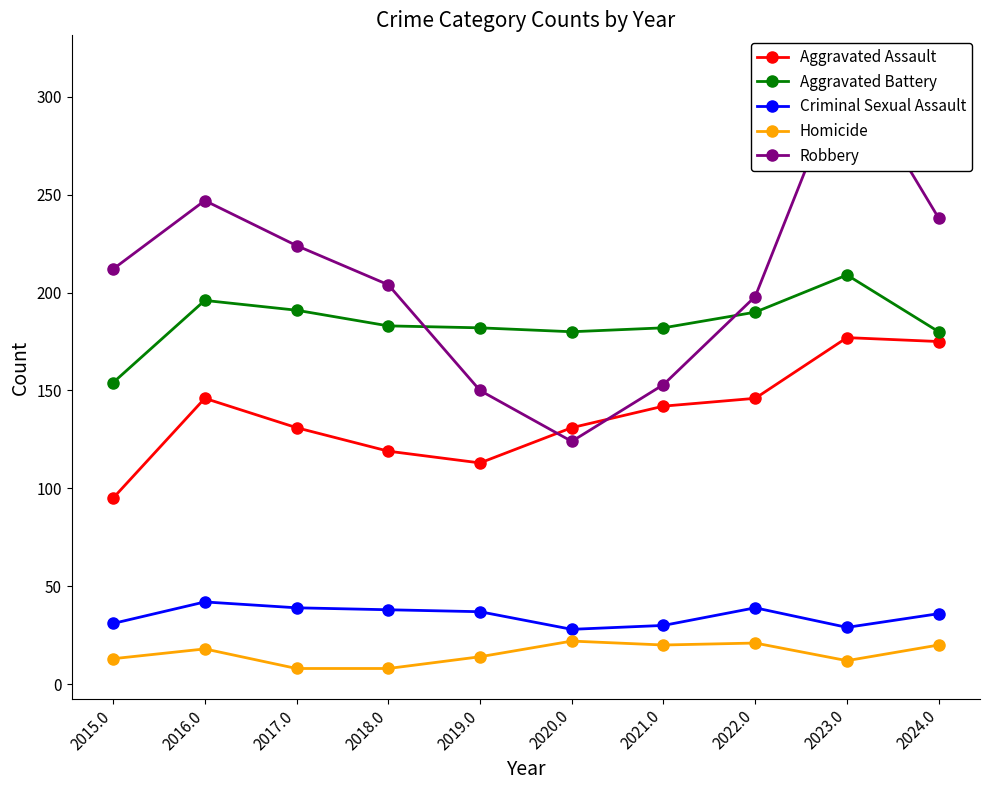

How many interior local valleys does the Criminal Sexual Assault series have?

2